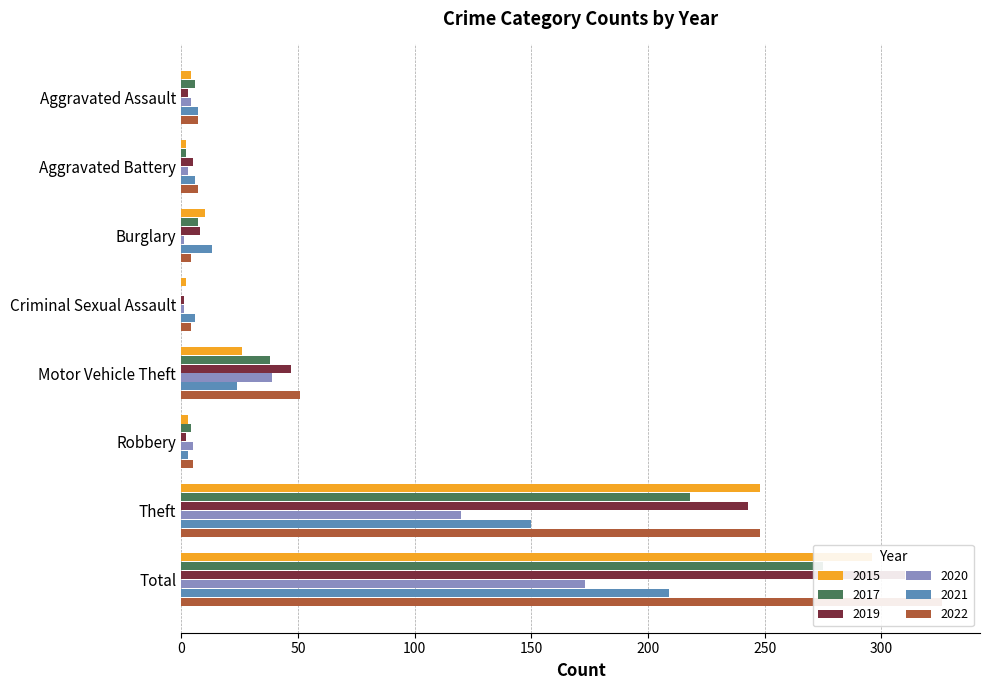

How many bars are there in total?

48